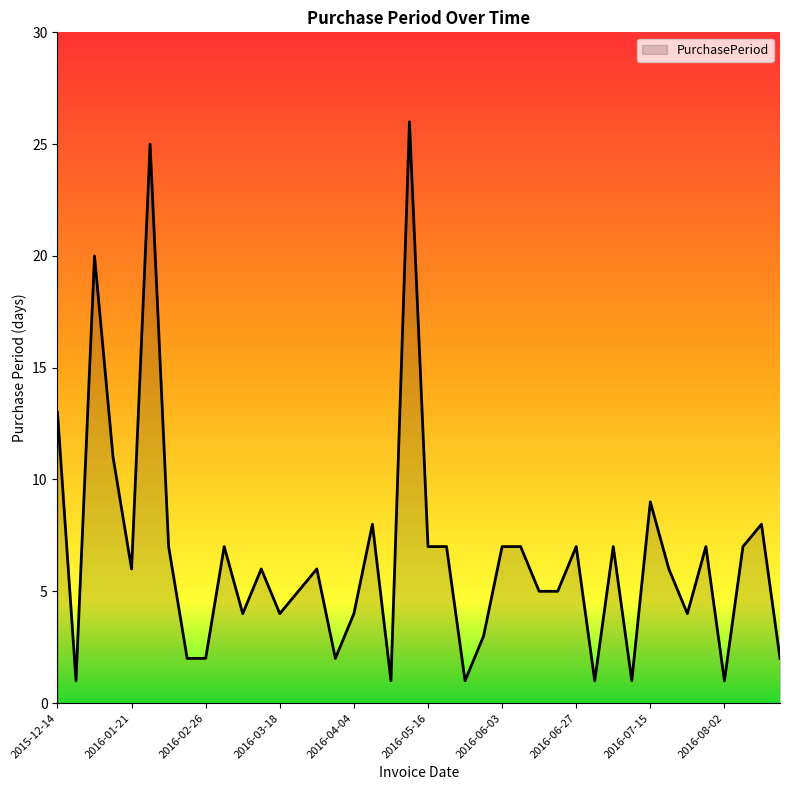

What is the maximum value shown in the chart?

26